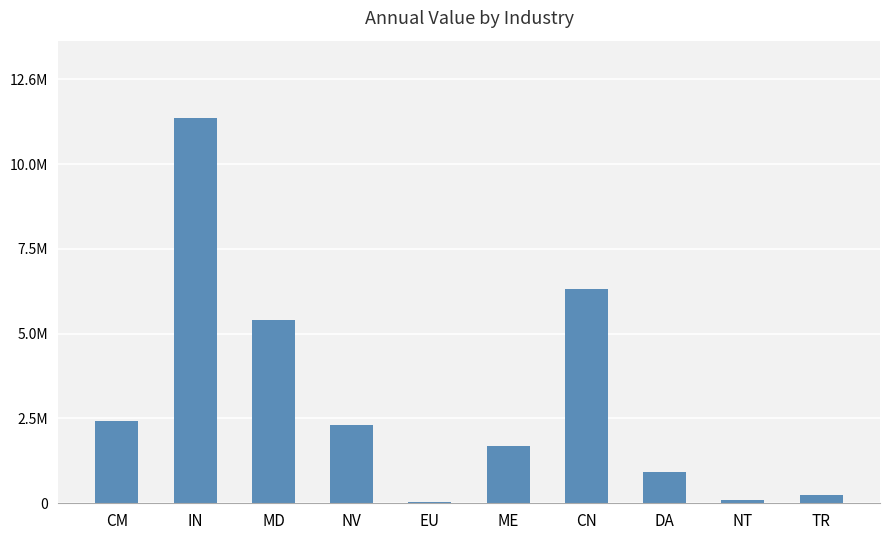

Reading left to right, what are all the values shown in this chart?

CM=2461533.0	IN=11467467.7	MD=5448042.2	NV=2336587.2	EU=36435.2	ME=1716111.6	CN=6365905.6	DA=917798.3	NT=109695.0	TR=242043.0